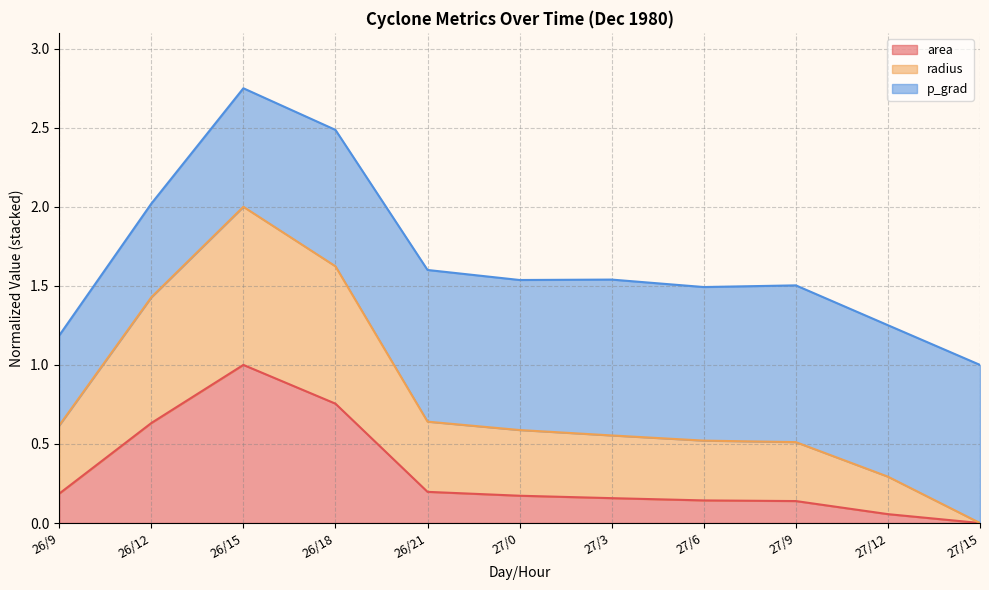

Which category has the highest value in the area series?

26/15